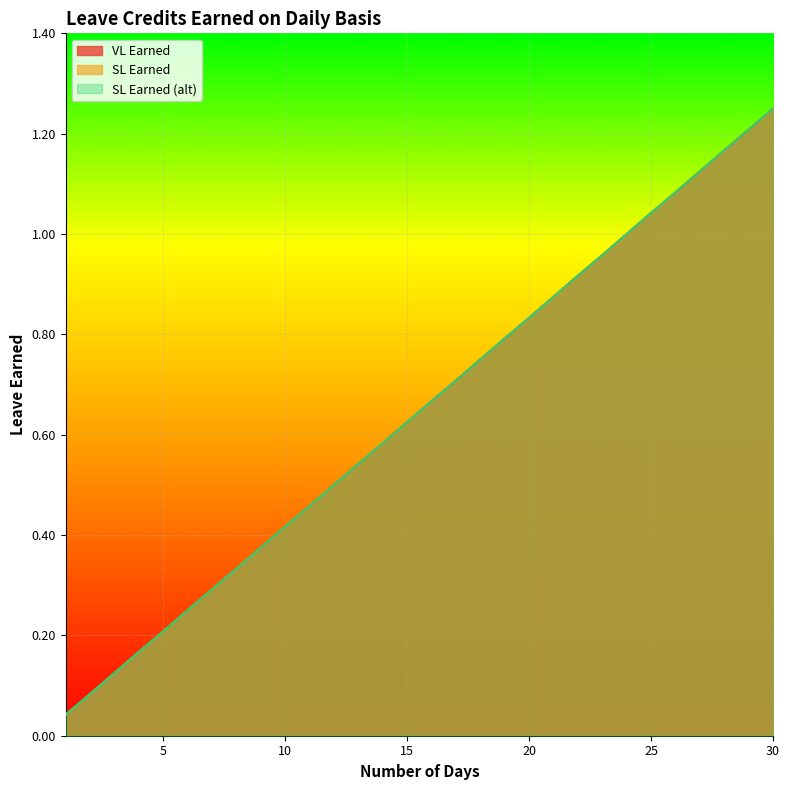

Which label corresponds to the largest value in the chart?

30